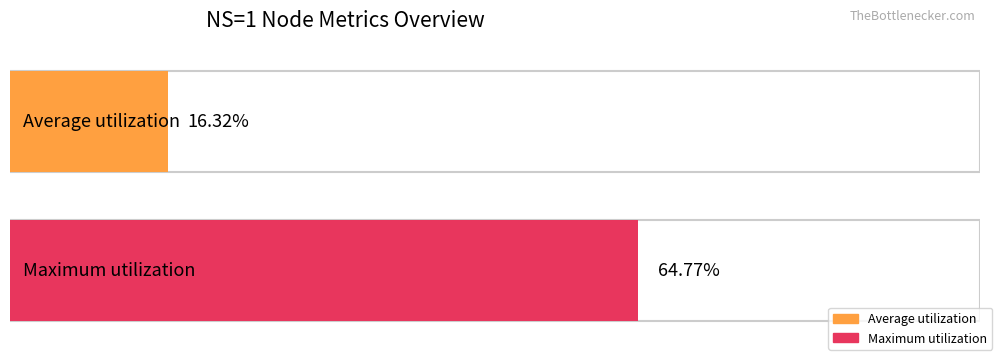

Rank the series by their maximum value, from lowest to highest.

Average utilization, Maximum utilization